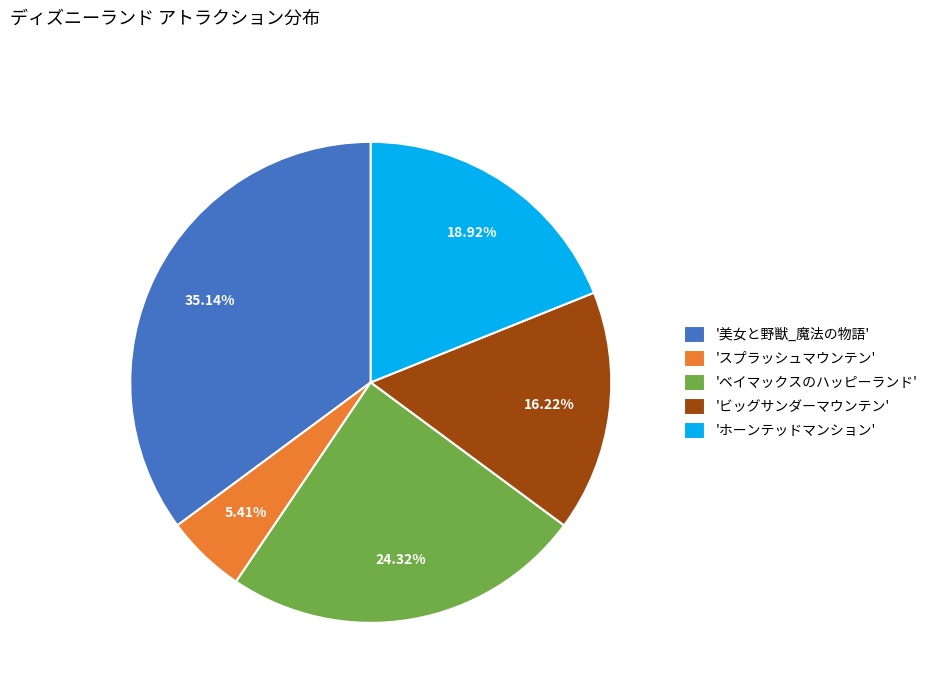

Which has a higher value, 'ベイマックスのハッピーランド' or 'ビッグサンダーマウンテン'?

'ベイマックスのハッピーランド'